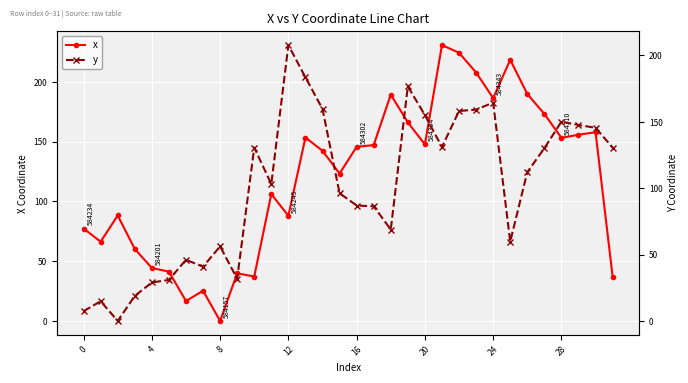

How many lines are shown in the chart?

2